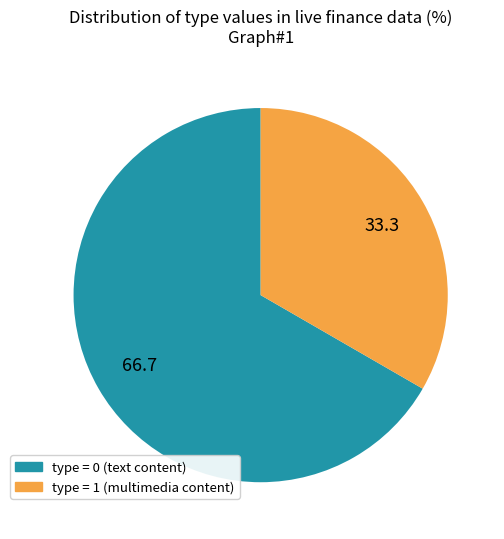

What is the smallest slice in the pie chart?

type = 1 (multimedia content)